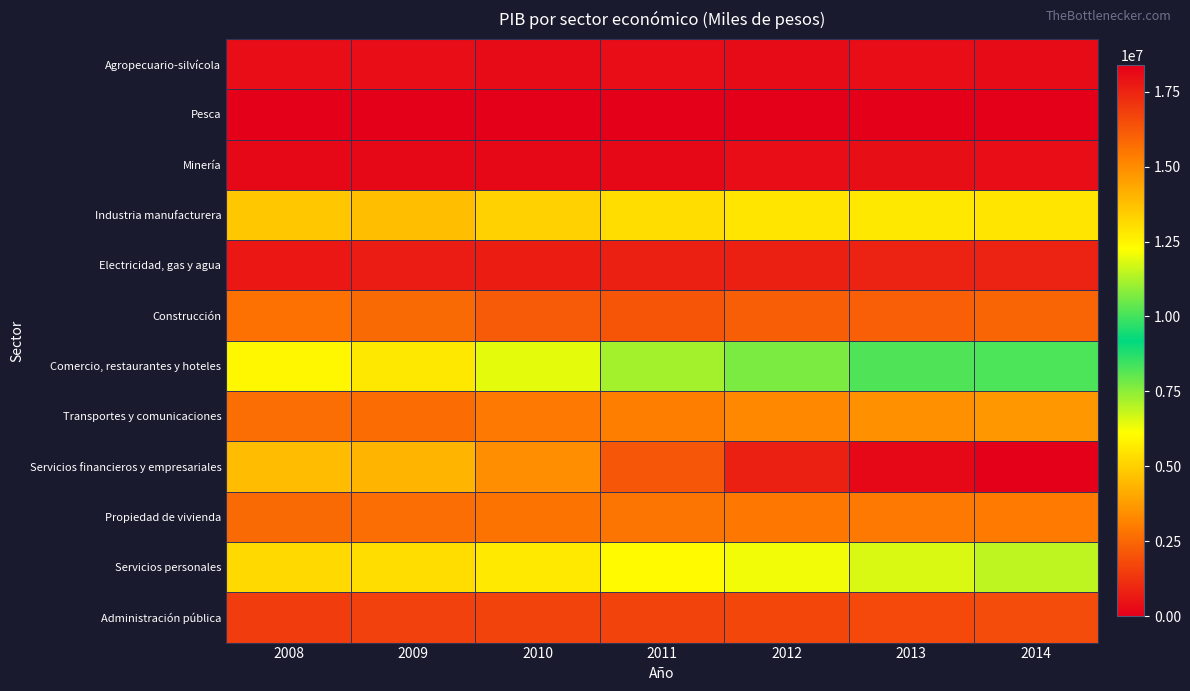

Which label corresponds to the smallest value in the chart?

2012